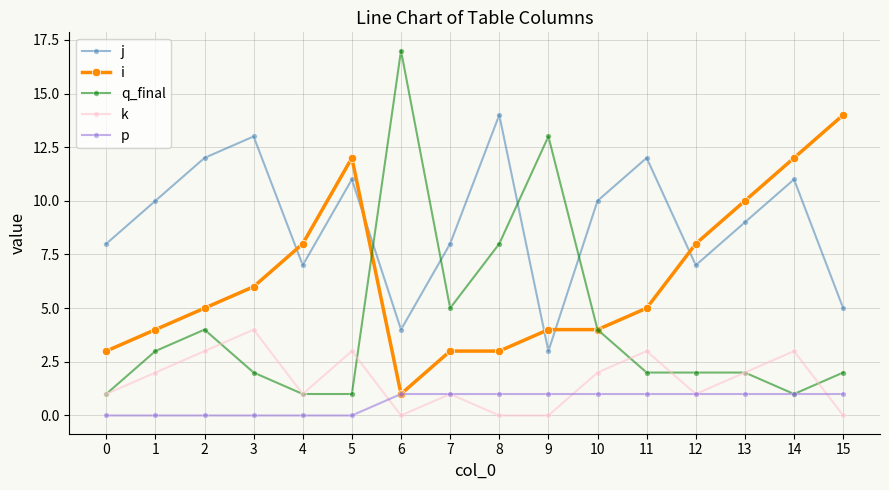

Which series has the widest spread of values?

q_final